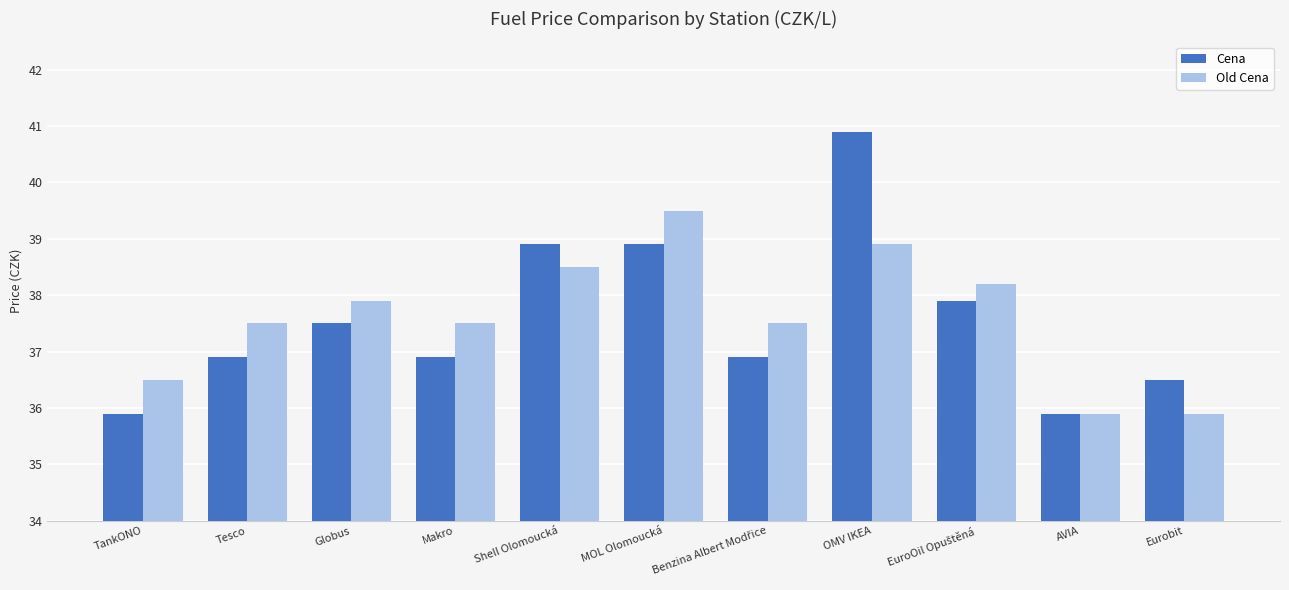

How many categories are shown in the chart?

11